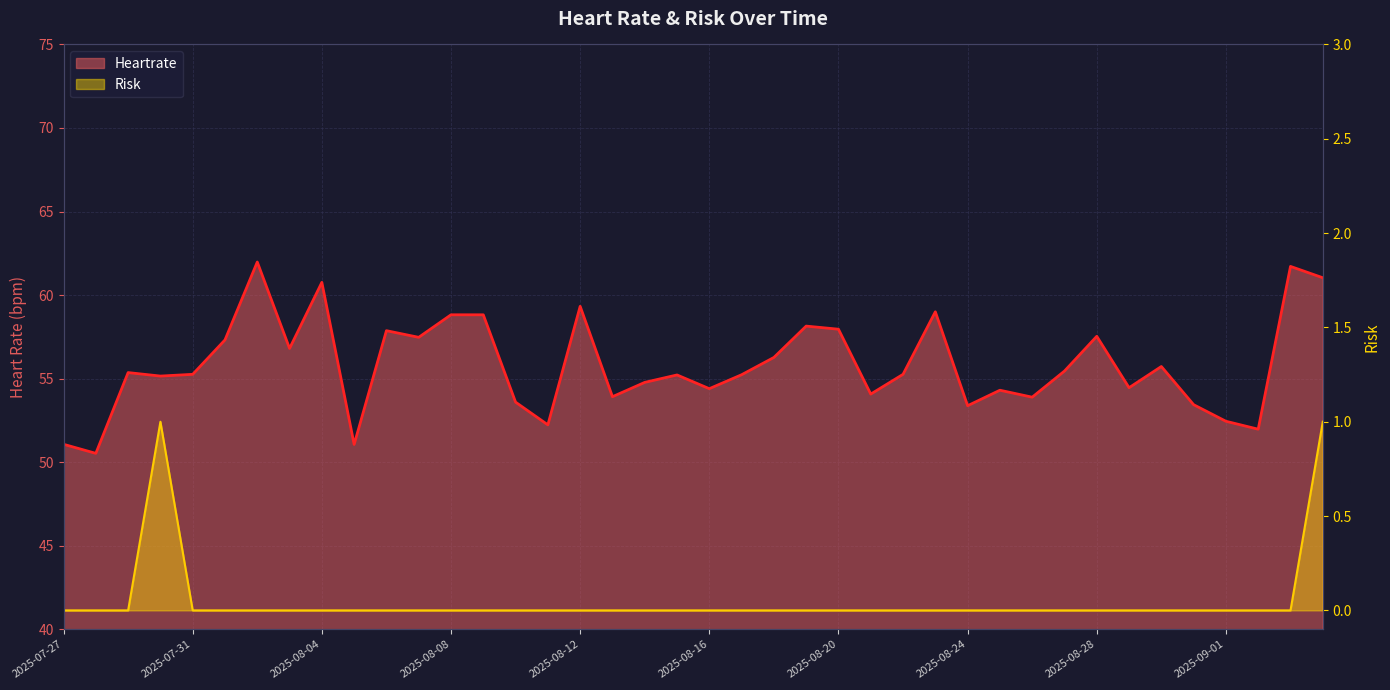

List the labels in order of Risk value, largest first.

2025-07-30, 2025-09-04, 2025-07-27, 2025-07-28, 2025-07-29, 2025-07-31, 2025-08-01, 2025-08-02, 2025-08-03, 2025-08-04, 2025-08-05, 2025-08-06, 2025-08-07, 2025-08-08, 2025-08-09, 2025-08-10, 2025-08-11, 2025-08-12, 2025-08-13, 2025-08-14, 2025-08-15, 2025-08-16, 2025-08-17, 2025-08-18, 2025-08-19, 2025-08-20, 2025-08-21, 2025-08-22, 2025-08-23, 2025-08-24, 2025-08-25, 2025-08-26, 2025-08-27, 2025-08-28, 2025-08-29, 2025-08-30, 2025-08-31, 2025-09-01, 2025-09-02, 2025-09-03